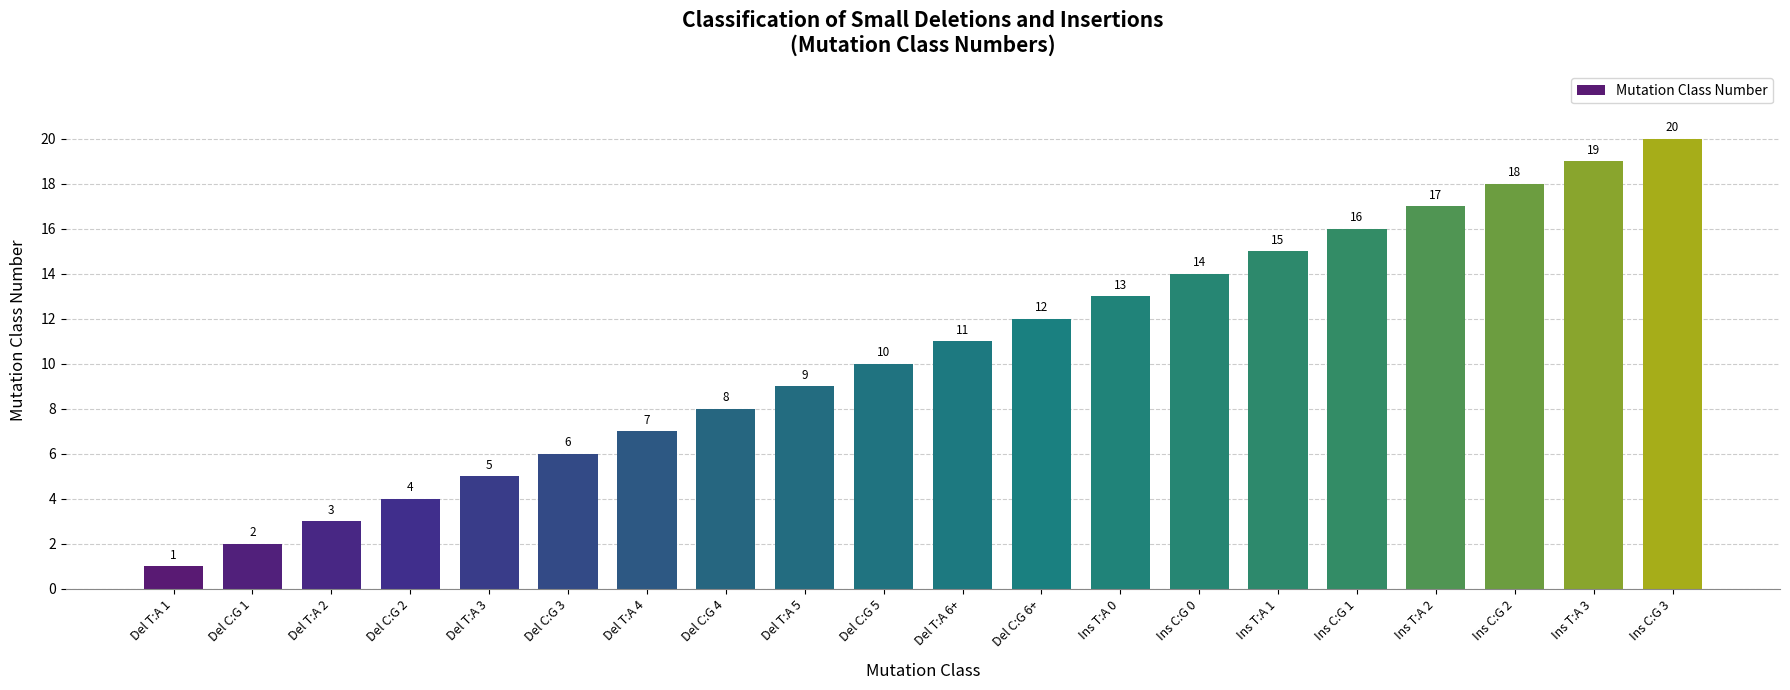

The chart shows a value of 19 at Del T:A 6+. True or false?

False